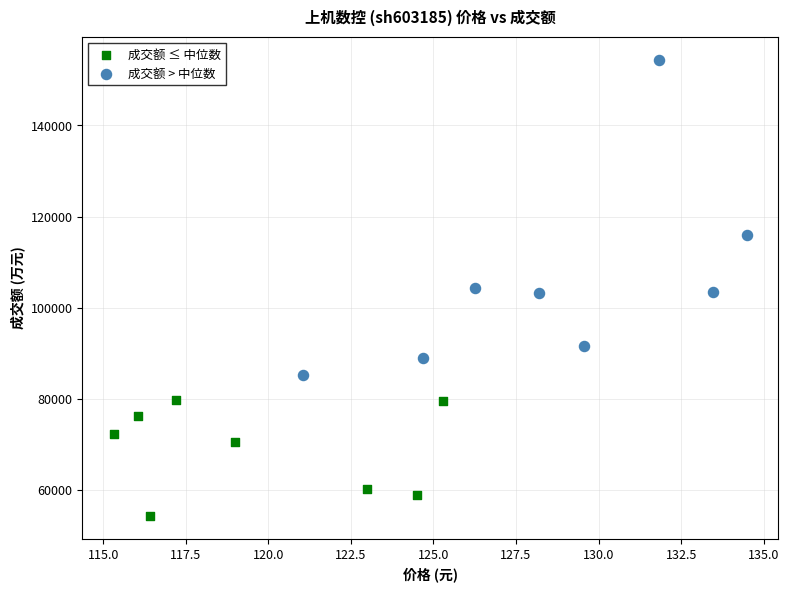

Which series contains the lowest Y value?

成交额 ≤ 中位数